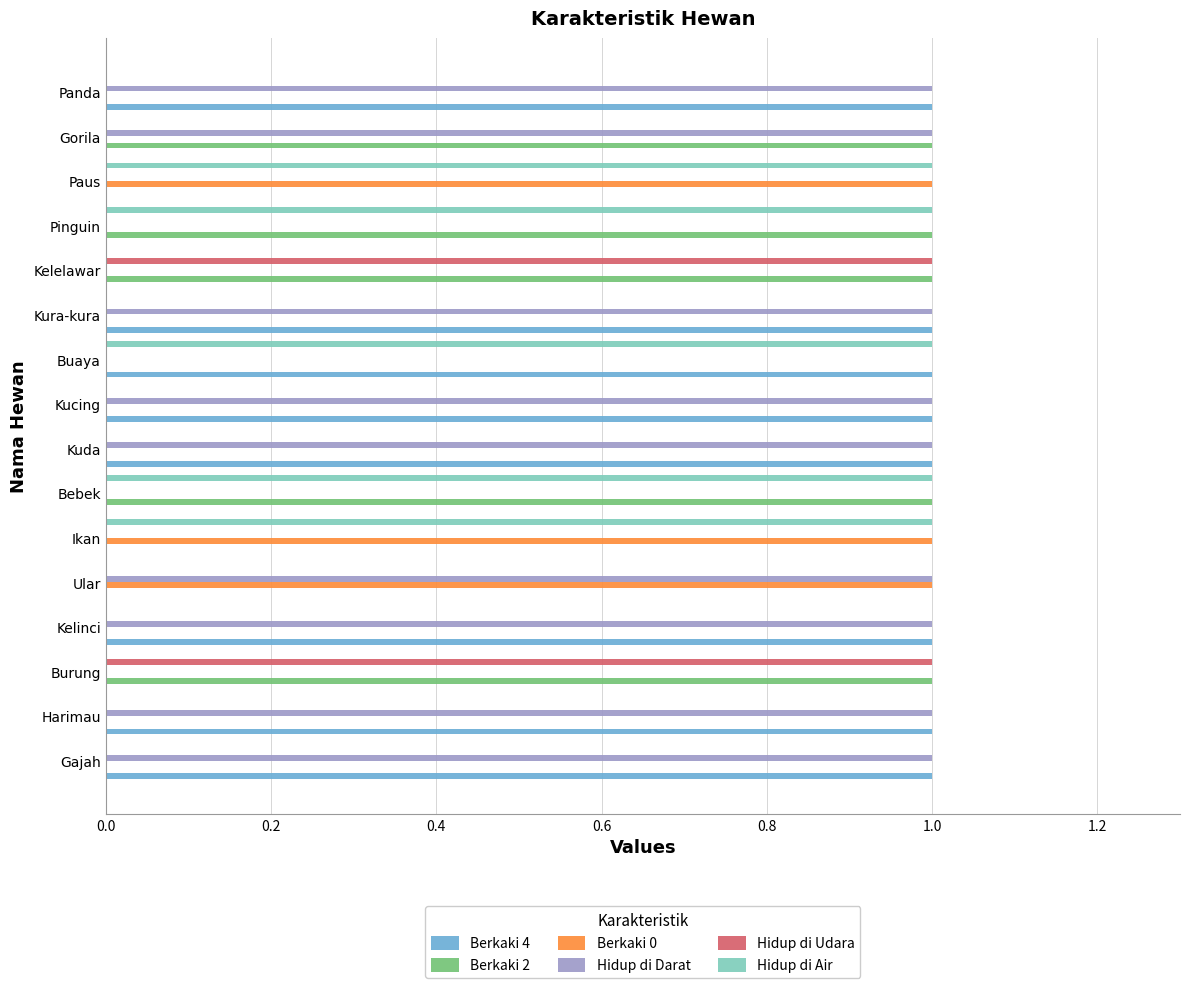

Count the Hidup di Air values in the range 0 to 1.

16